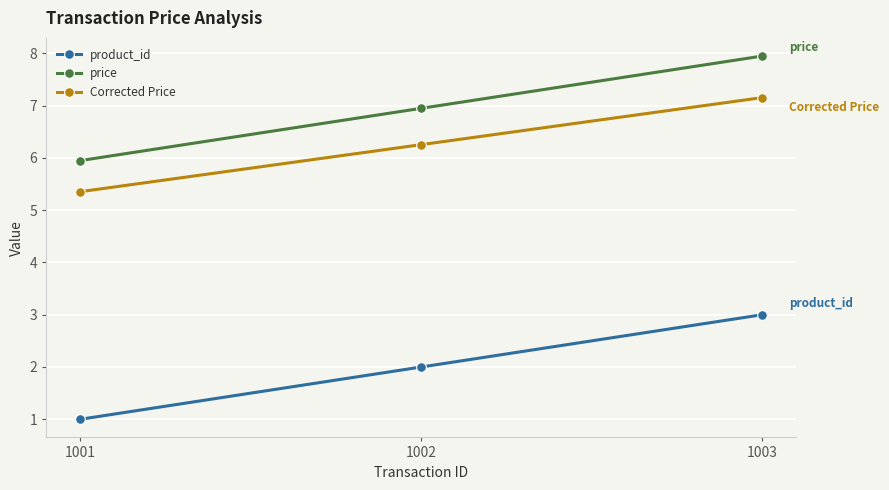

What is the value of the product_id point at the 2nd from the left?

2.0